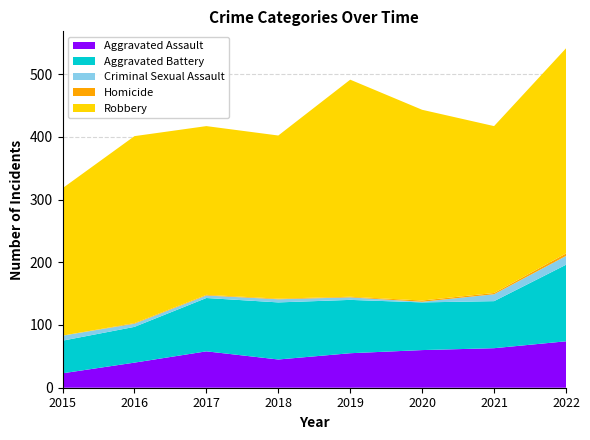

Reading left to right, list all the values displayed in this chart.

Aggravated Assault: 23	40	58	45	55	60	63	74
Aggravated Battery: 52	57	85	91	85	76	75	122
Criminal Sexual Assault: 8	5	4	5	4	1	11	14
Homicide: 0	1	1	1	1	2	2	4
Robbery: 235	298	269	260	346	304	266	327